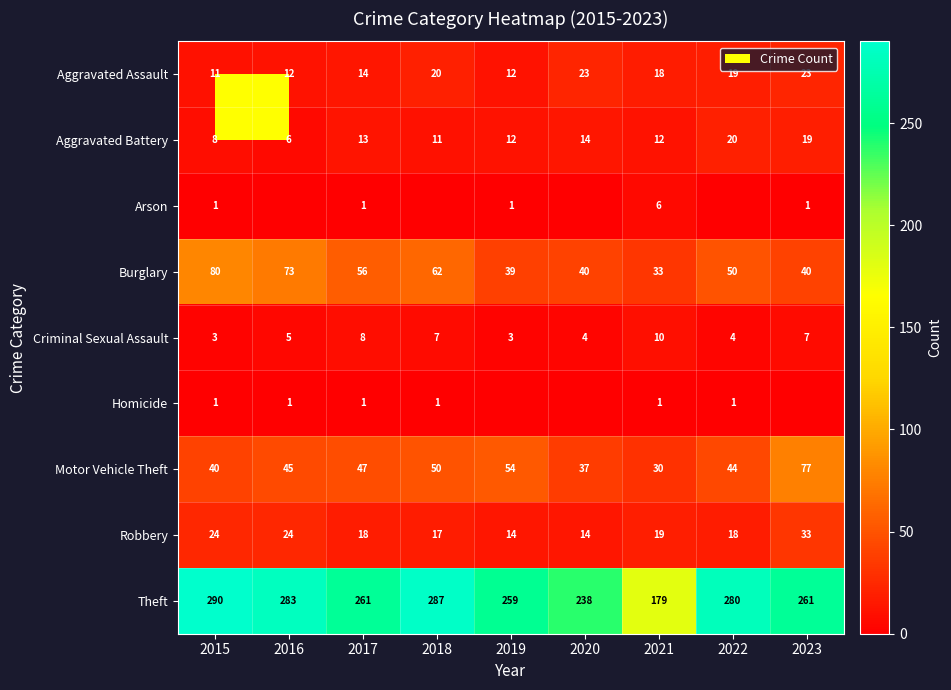

How many values in the Robbery series are below 18?

3